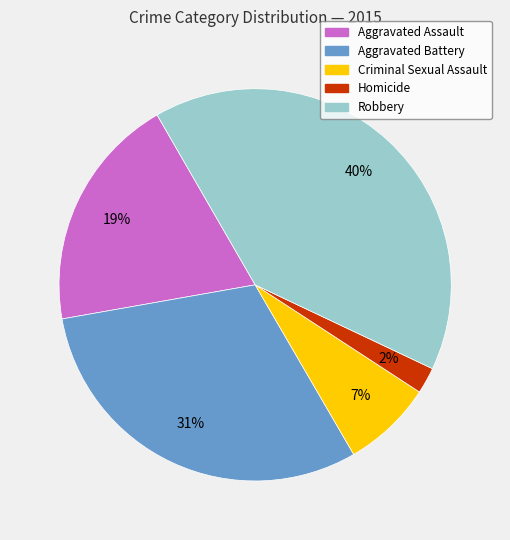

Which category has the smallest portion of the pie?

Homicide